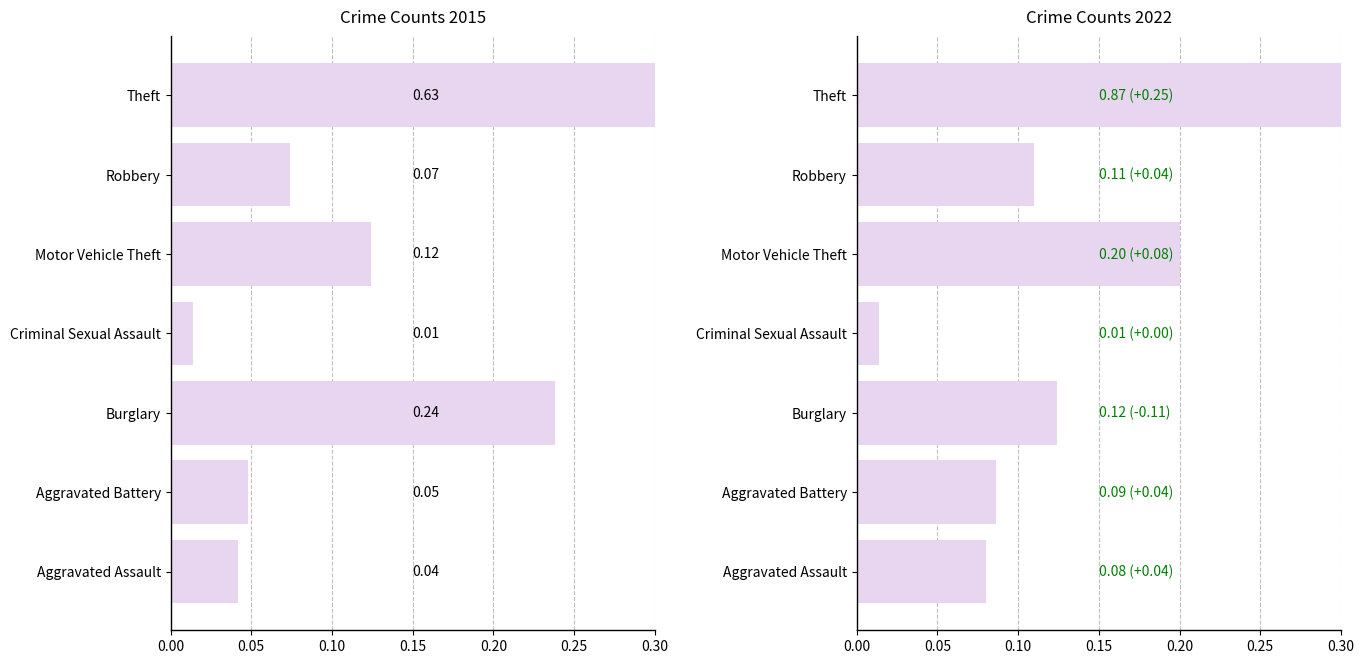

What are all the series names shown in the legend?

2015, 2022